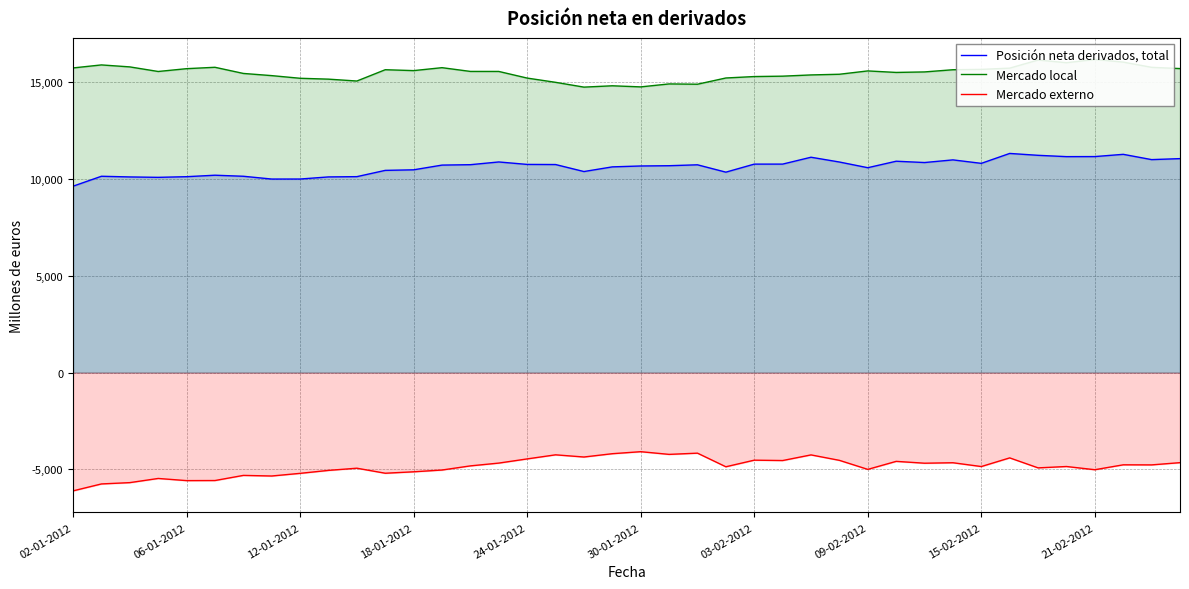

What is the minimum value for Mercado externo?

-6110